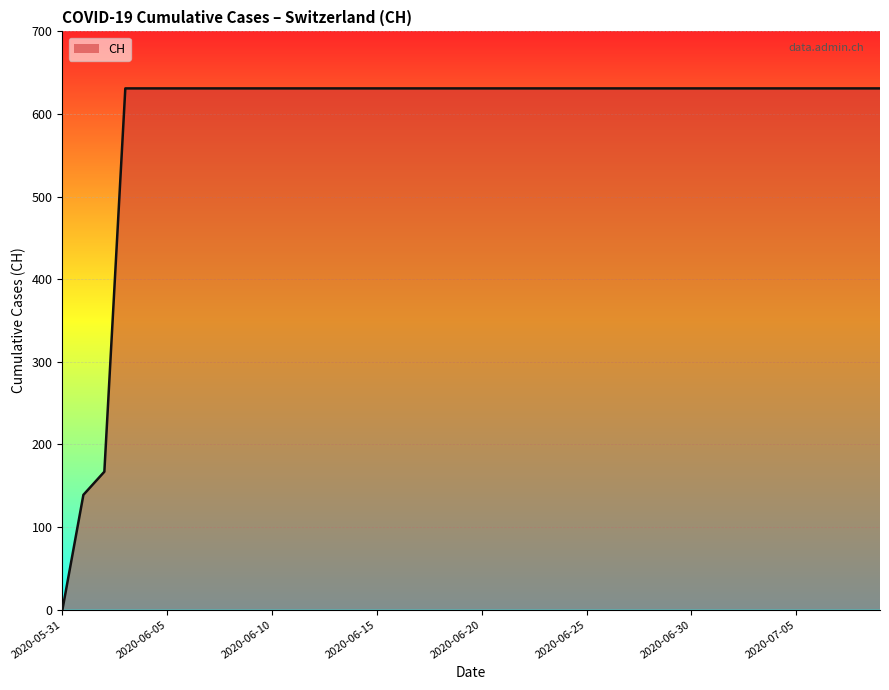

What is the maximum value shown in the chart?

631